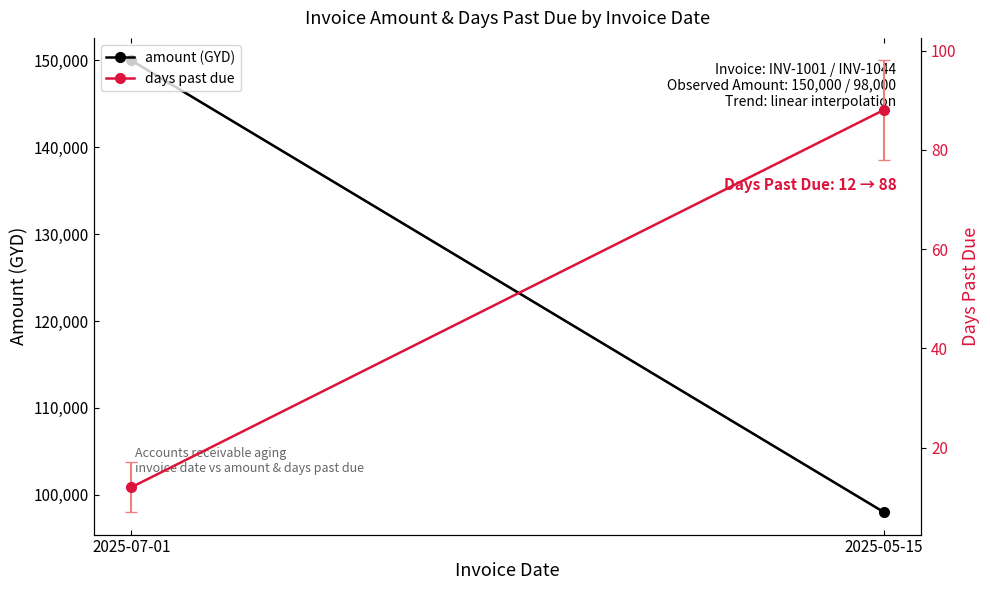

What is the difference between the highest and lowest values at 2025-07-01?

149988